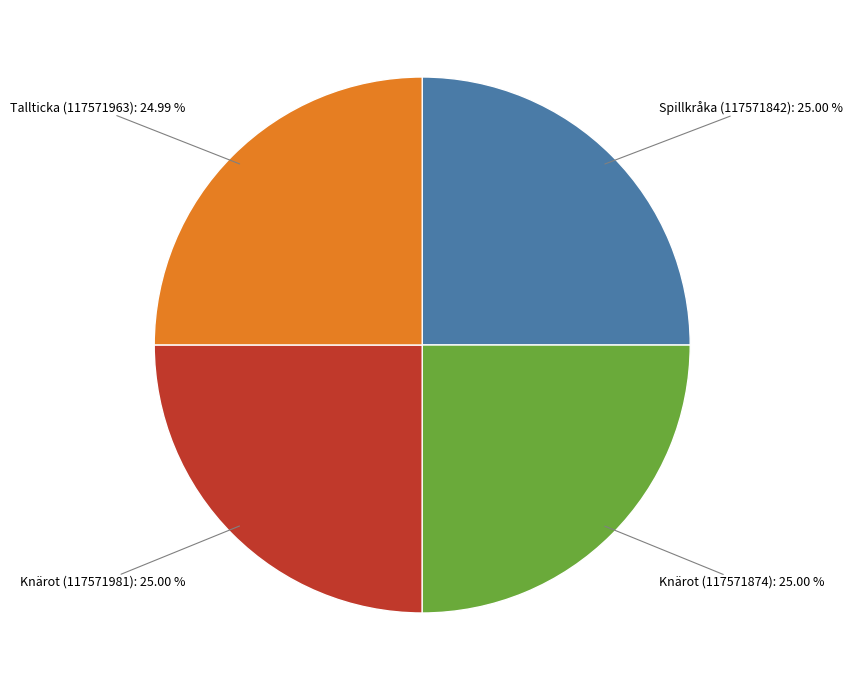

Does any single category account for the majority?

No